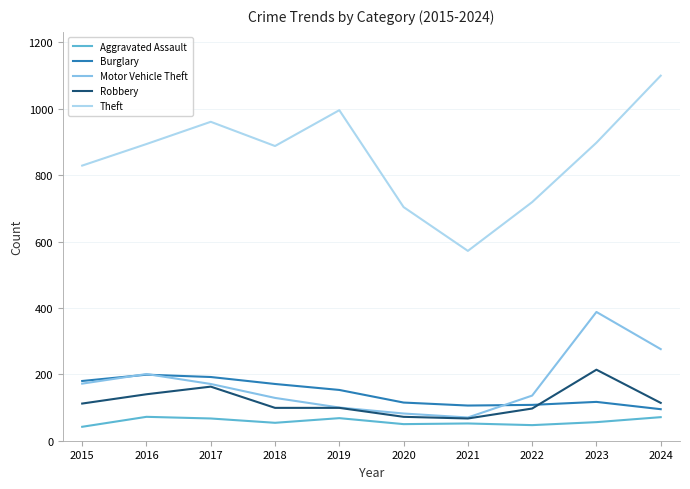

What is the total value across all series at 2022?

1107